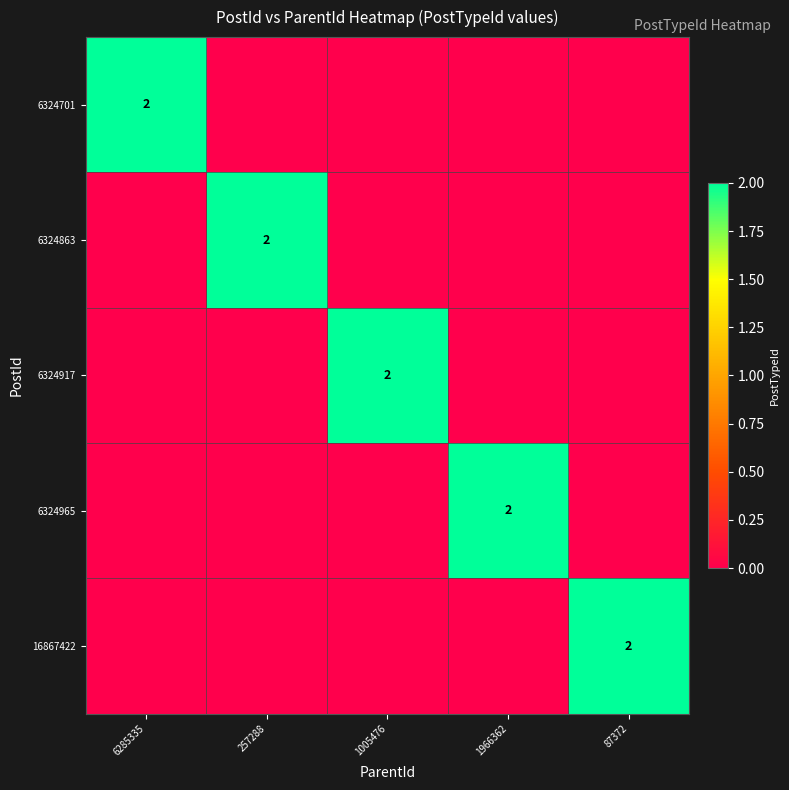

True or false: 6324701 has a value of 2 at 6285335.

True